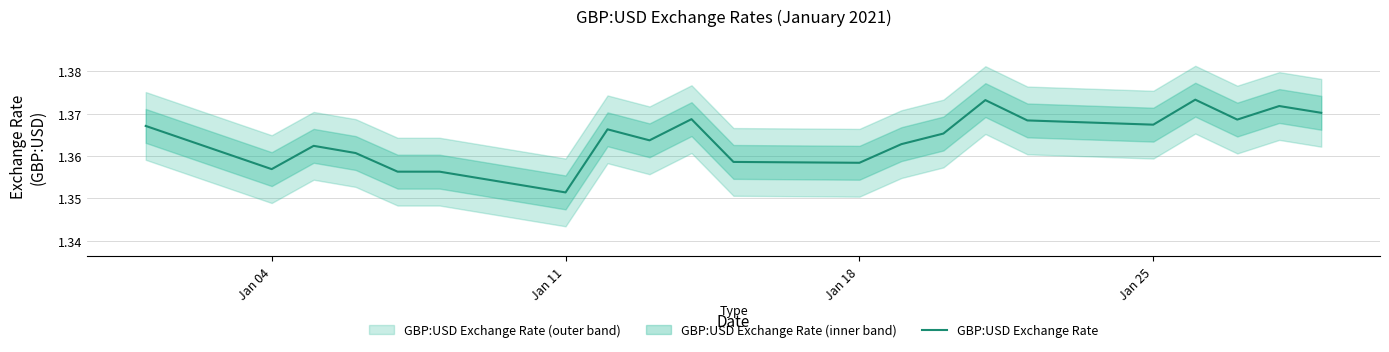

At which label is GBP:USD Exchange Rate closest to 1?

Jan 11